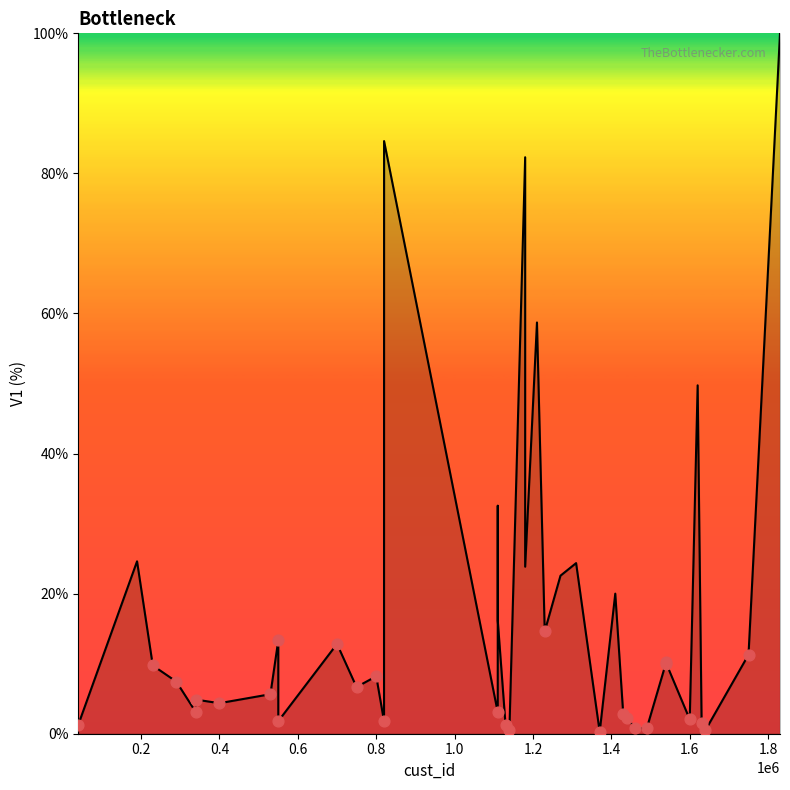

What is the difference between the maximum and minimum values?

99.7